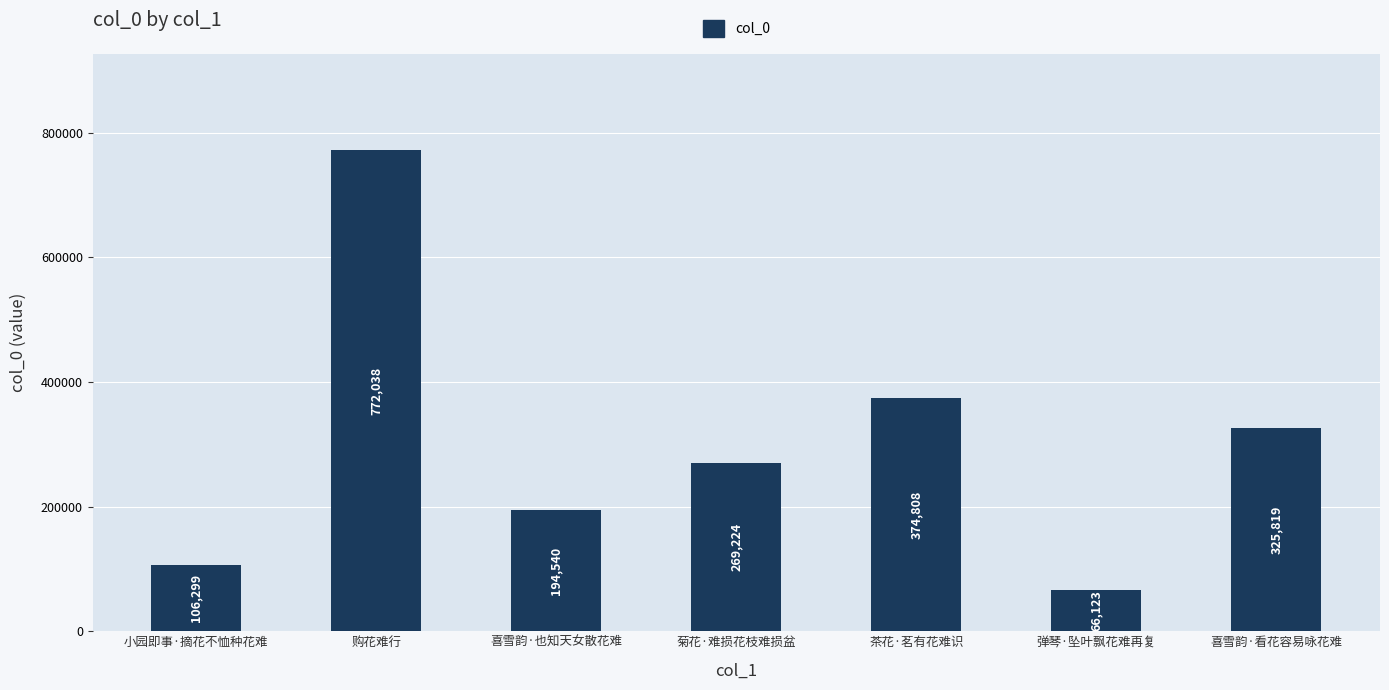

Reading left to right, transcribe all the data shown in this chart.

小园即事·摘花不恤种花难=106299	购花难行=772038	喜雪韵·也知天女散花难=194540	菊花·难损花枝难损盆=269224	茶花·茗有花难识=374808	弹琴·坠叶飘花难再复=66123	喜雪韵·看花容易咏花难=325819